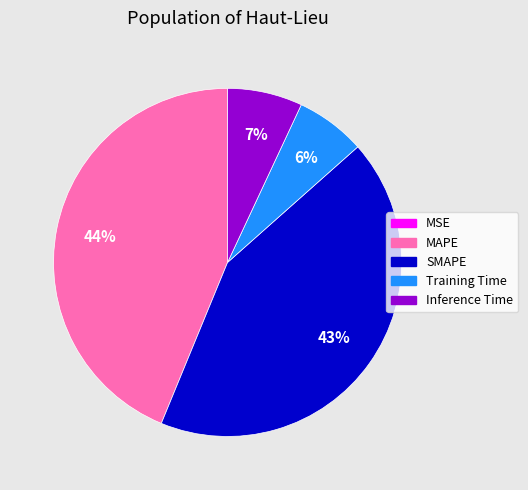

To the nearest percent, what percentage of the pie is MAPE?

44%